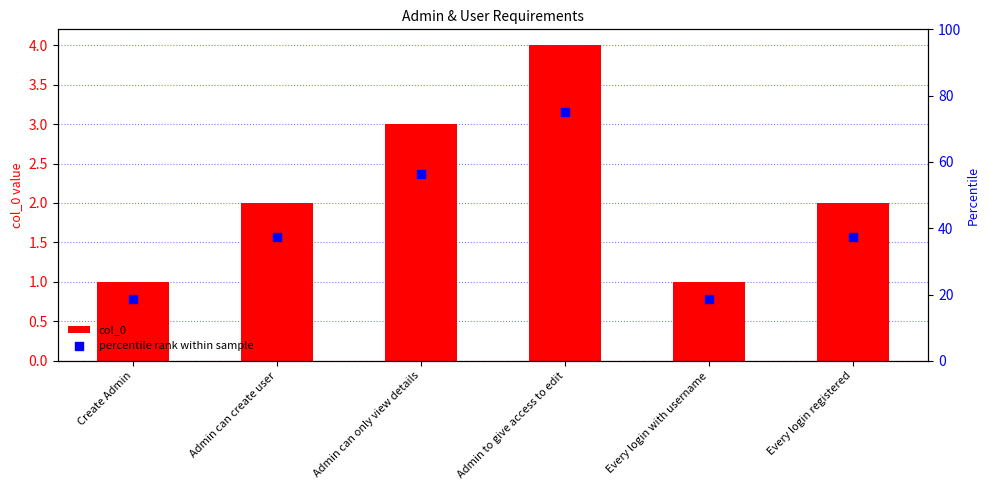

What are all the series names shown in the legend?

col_0, percentile rank within sample